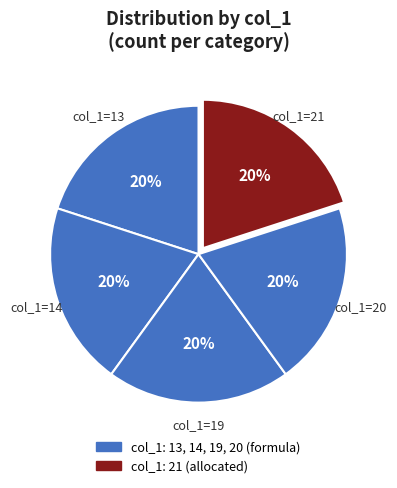

Does any single category account for the majority?

No